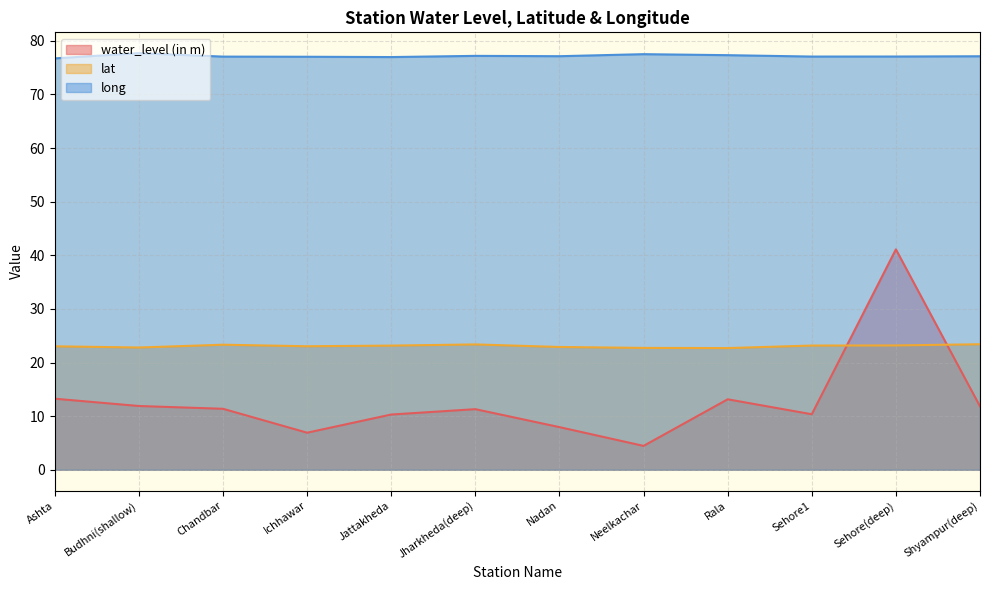

At which label does water_level (in m) first exceed 11?

Ashta